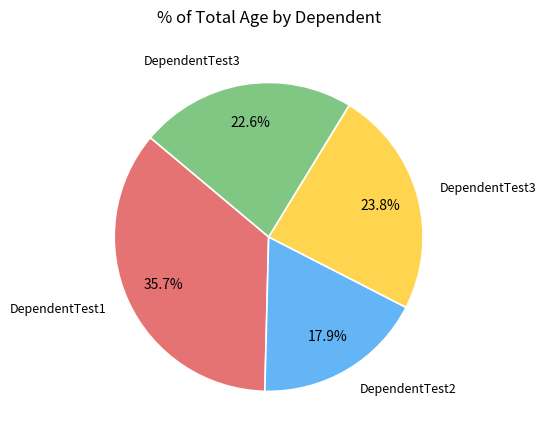

Is there a majority slice in this chart?

No